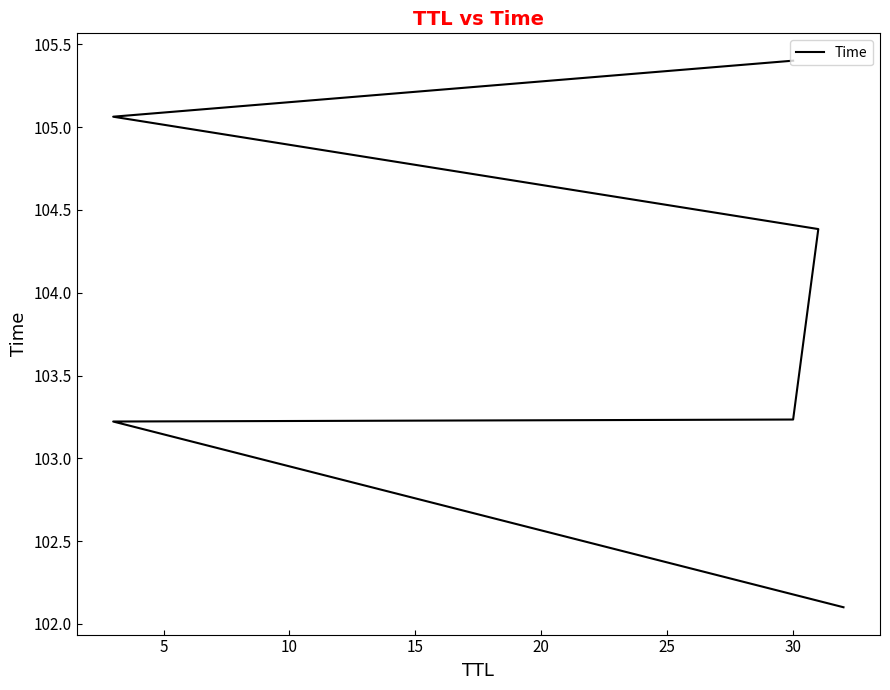

What is the difference between the maximum and second lowest values?

2.2